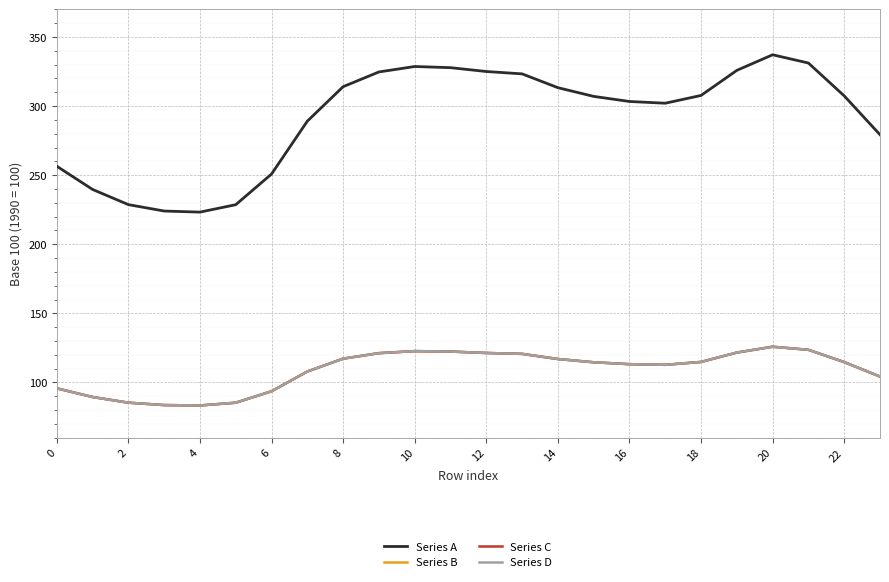

Does the chart display data point markers on the line(s)?

No